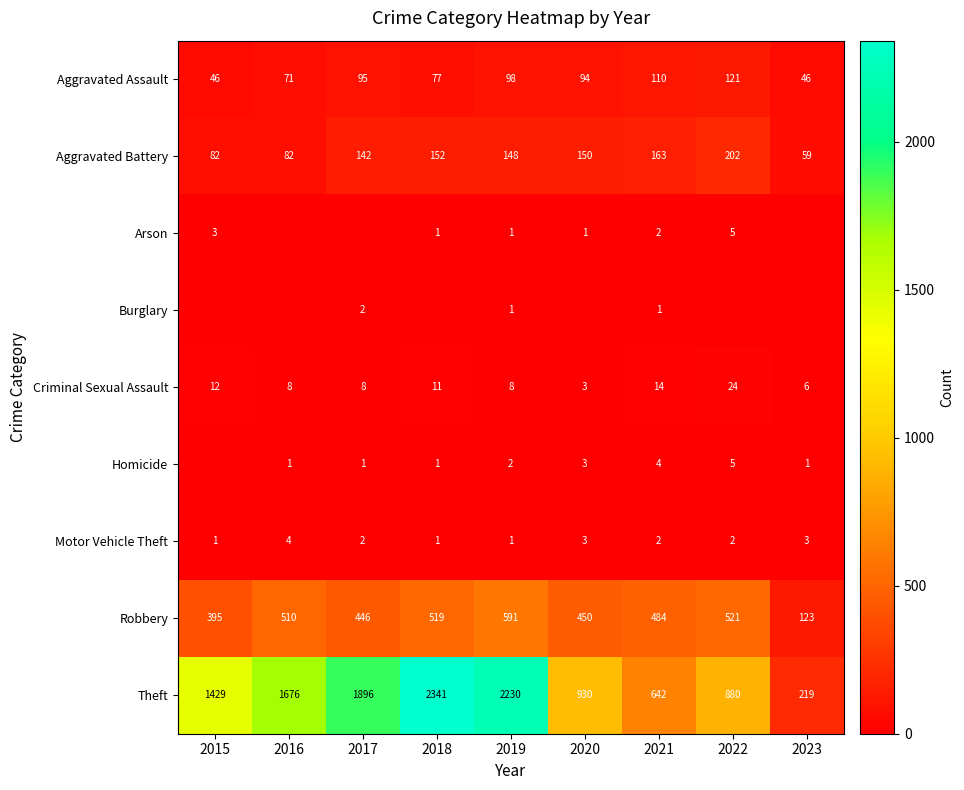

Which category has the lowest value across all series?

2016